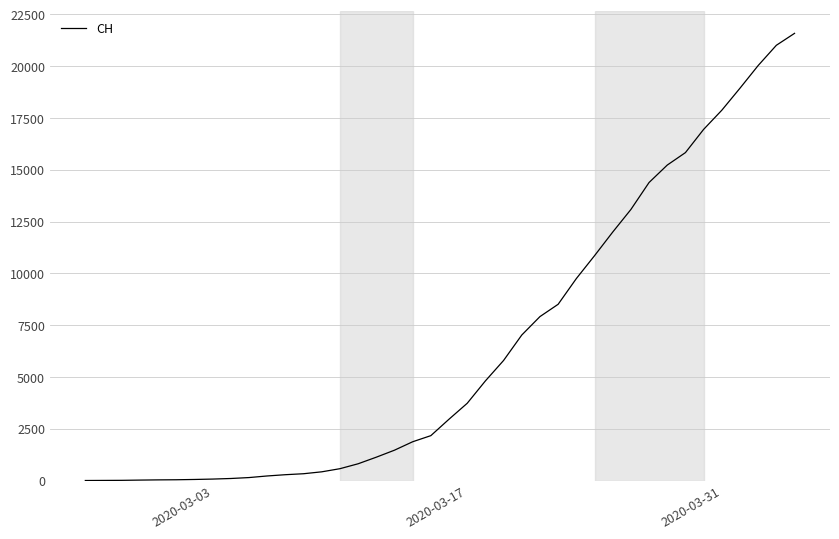

What is the difference between the maximum and minimum values?

21582